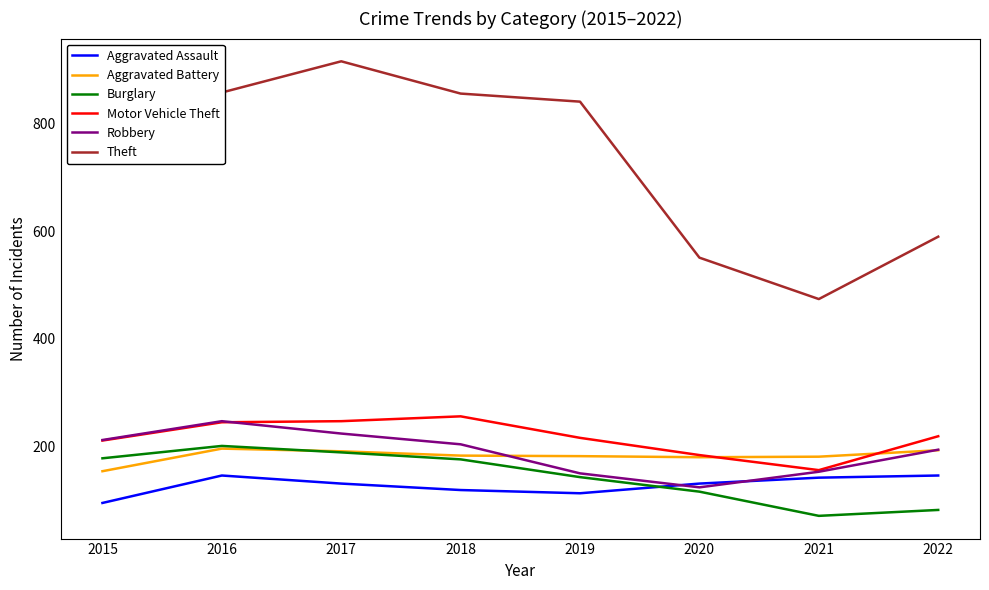

Does the chart have visible grid lines?

No